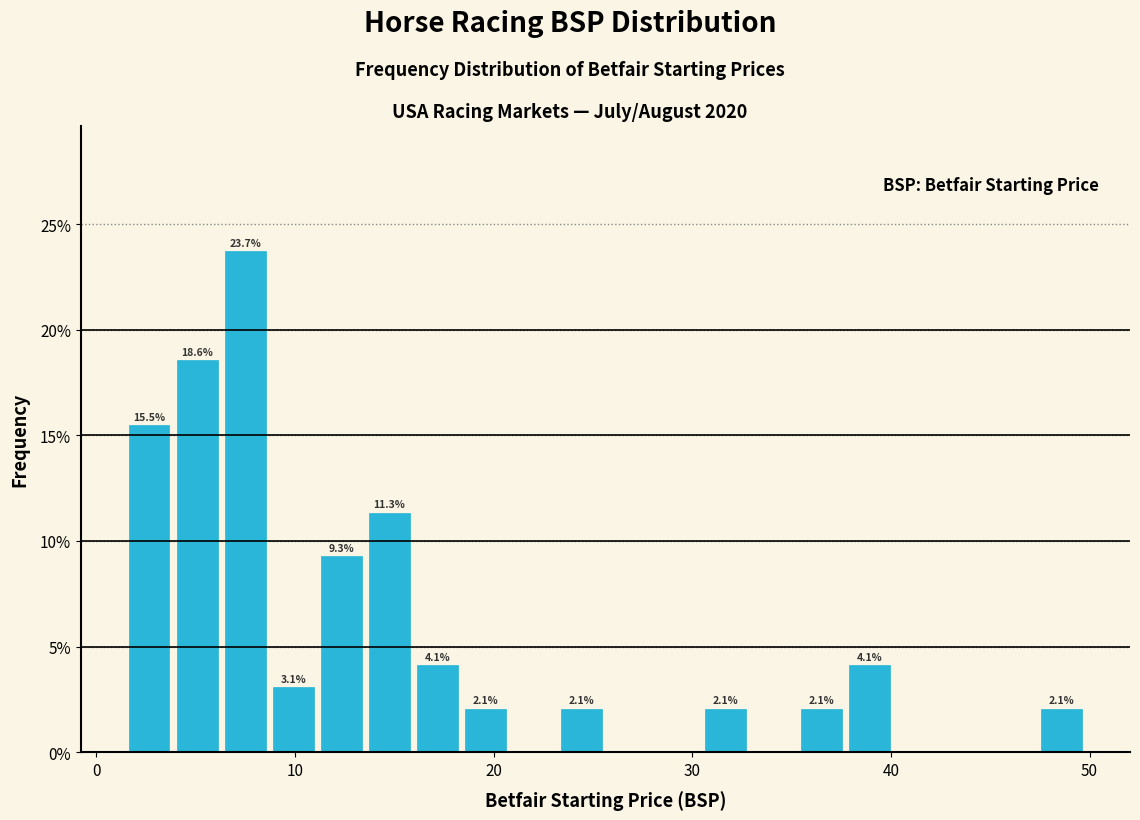

Around what value on the x-axis is the tallest bar? Give the approximate position of its centre, as read against the axis.

7